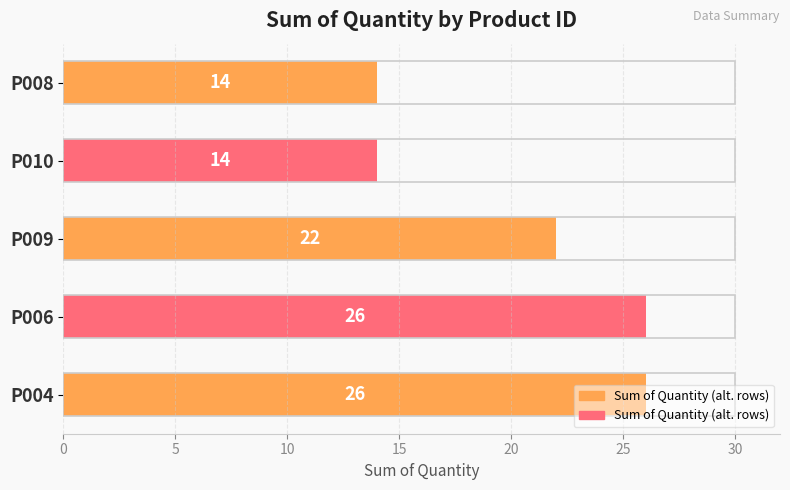

Count the values in the range 14 to 26.

5